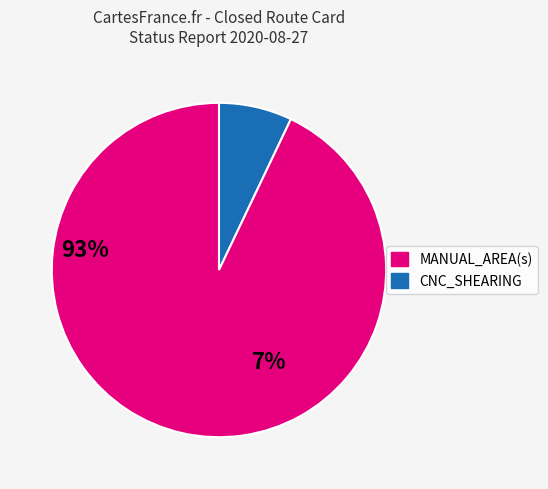

Is there any slice that represents more than half of the pie?

Yes